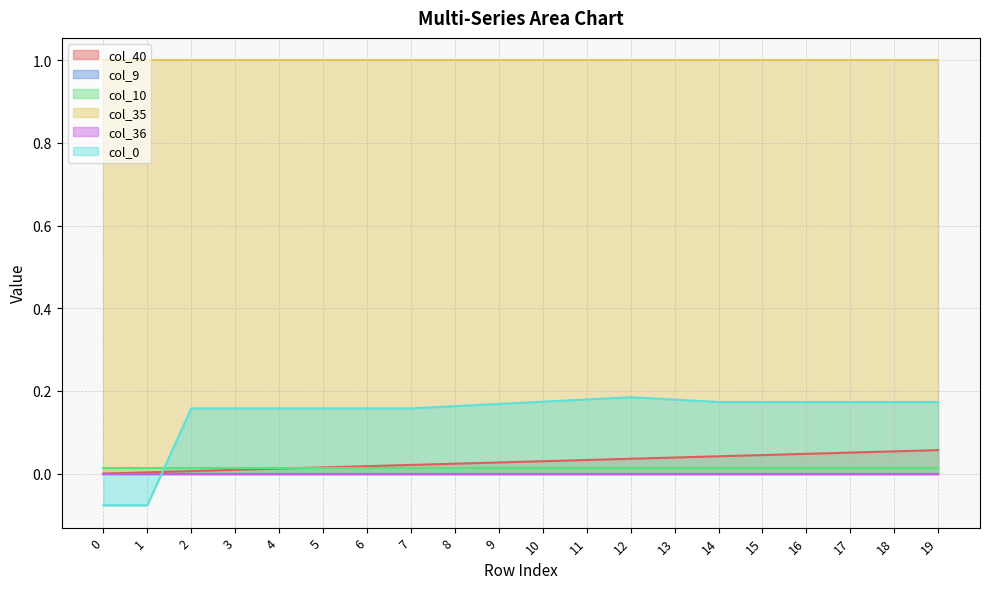

Reading right to left, what are all the values shown in this chart?

col_40: 0.1	0.1	0.1	0.0	0.0	0.0	0.0	0.0	0.0	0.0	0.0	0.0	0.0	0.0	0.0	0.0	0.0	0.0	0.0	0.0
col_9: 0.0	0.0	0.0	0.0	0.0	0.0	0.0	0.0	0.0	0.0	0.0	0.0	0.0	0.0	0.0	0.0	0.0	0.0	0.0	0.0
col_10: 0.0	0.0	0.0	0.0	0.0	0.0	0.0	0.0	0.0	0.0	0.0	0.0	0.0	0.0	0.0	0.0	0.0	0.0	0.0	0.0
col_35: 1.0	1.0	1.0	1.0	1.0	1.0	1.0	1.0	1.0	1.0	1.0	1.0	1.0	1.0	1.0	1.0	1.0	1.0	1.0	1.0
col_36: 0.0	0.0	0.0	0.0	0.0	0.0	0.0	0.0	0.0	0.0	0.0	0.0	0.0	0.0	0.0	0.0	0.0	0.0	0.0	0.0
col_0: 0.2	0.2	0.2	0.2	0.2	0.2	0.2	0.2	0.2	0.2	0.2	0.2	0.2	0.2	0.2	0.2	0.2	0.2	-0.1	-0.1